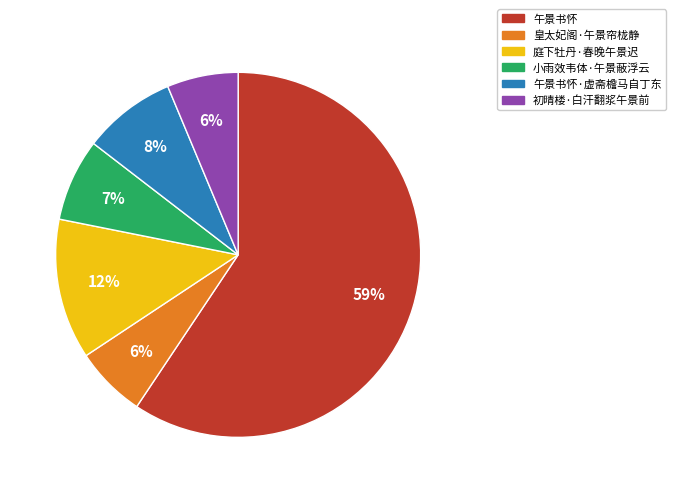

Is there a majority slice in this chart?

Yes